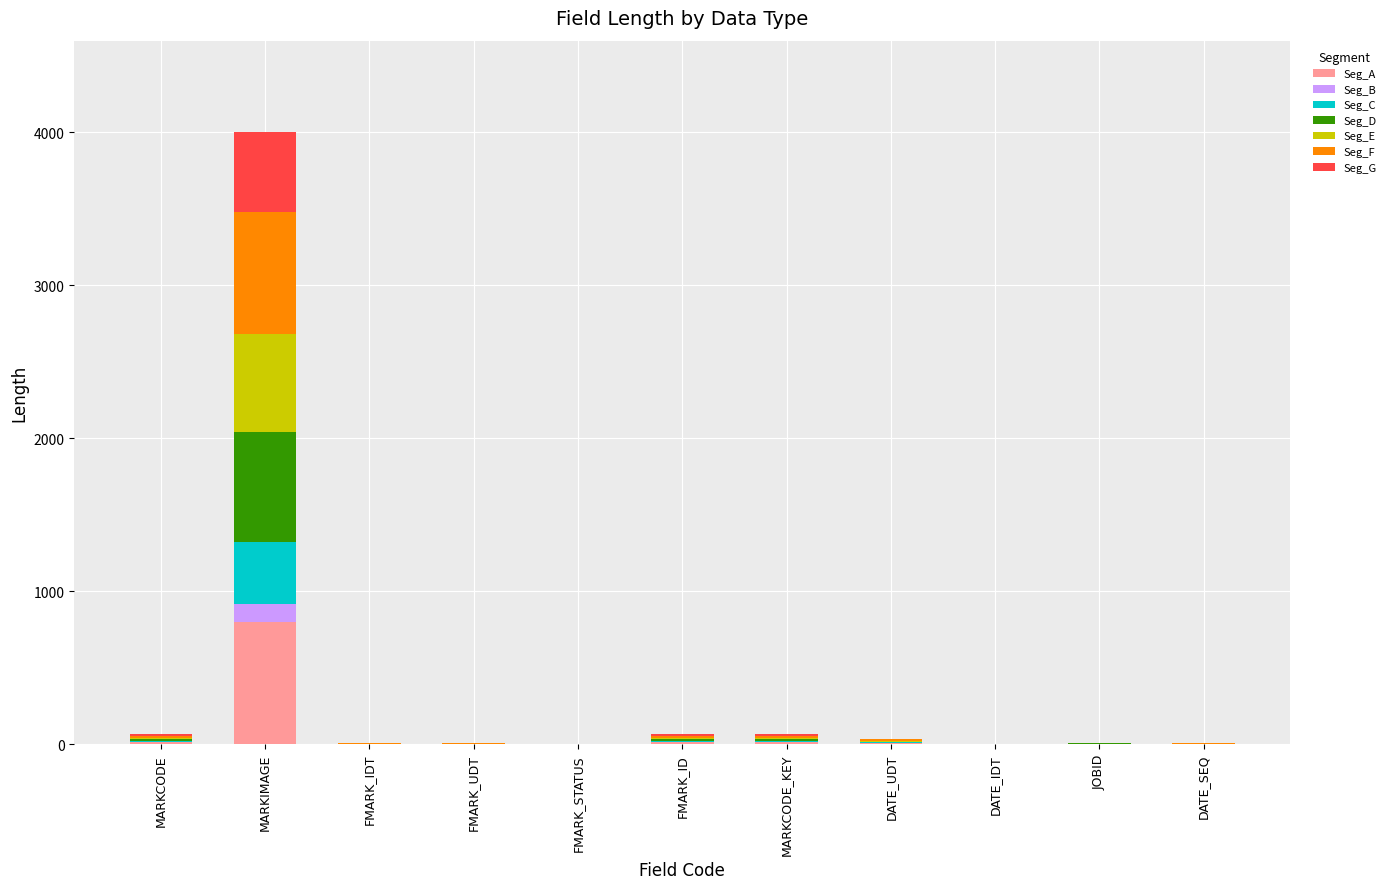

At which label does Seg_A reach its peak?

MARKIMAGE